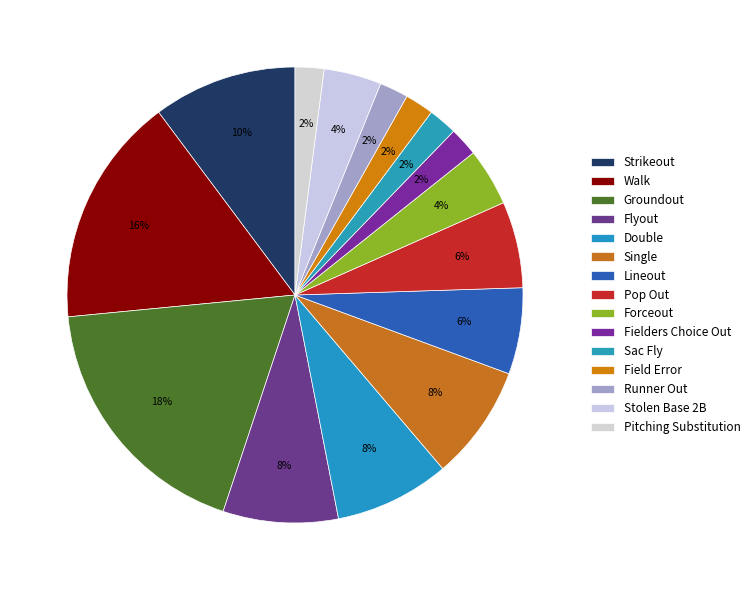

To the nearest percent, what percentage of the pie is Single?

8%